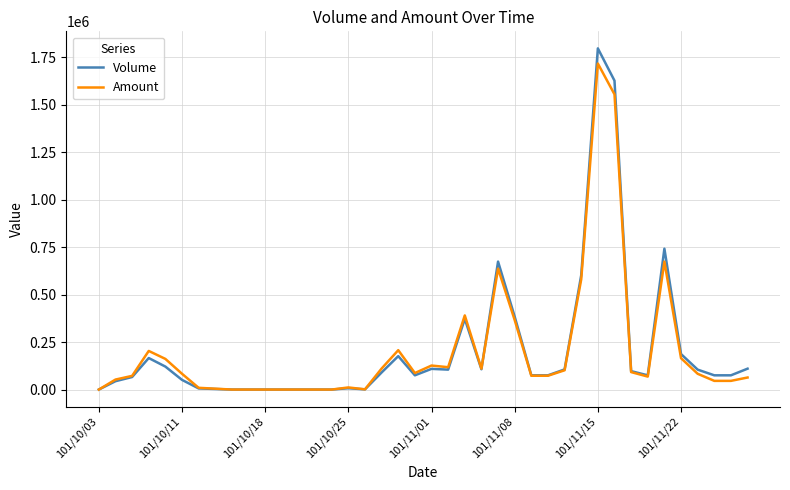

Which series has the largest range (max minus min)?

Volume